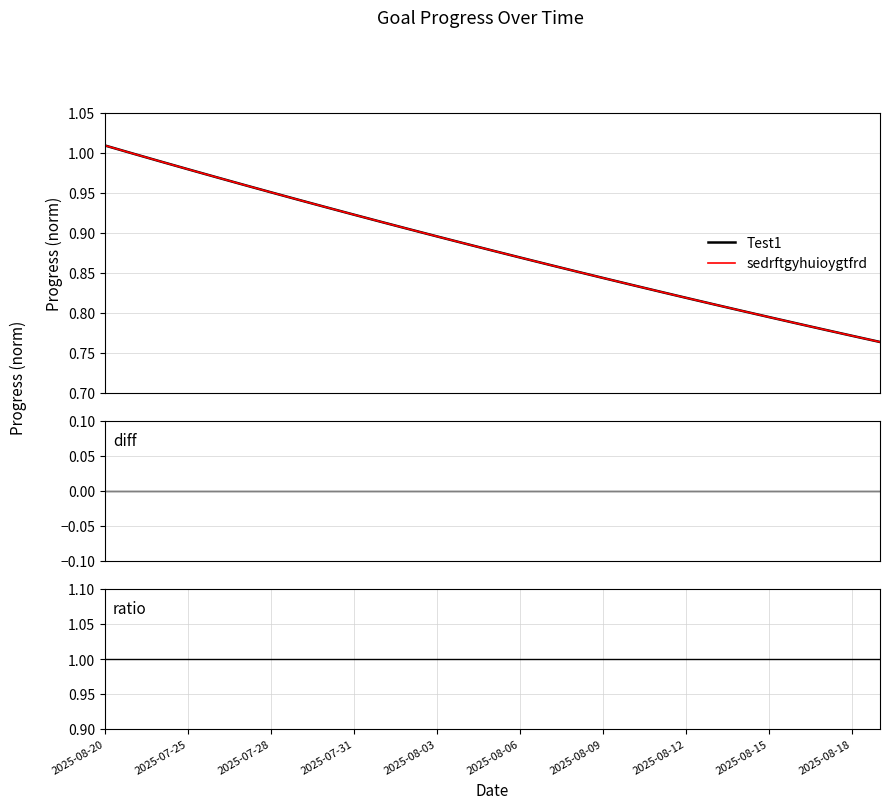

Which series has the largest total across all categories?

ratio